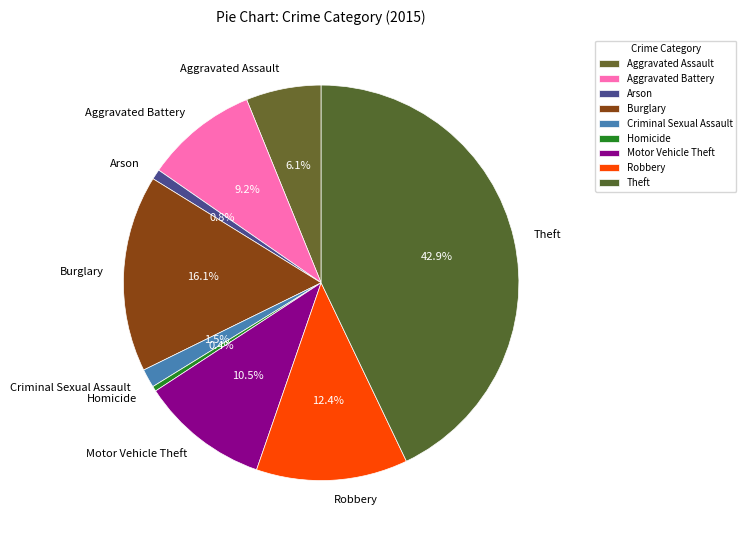

Is the sum of Theft and Criminal Sexual Assault greater than half?

No